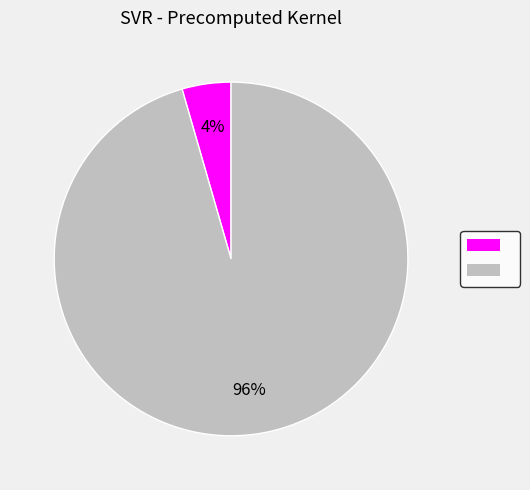

How many slices are in this pie chart?

2